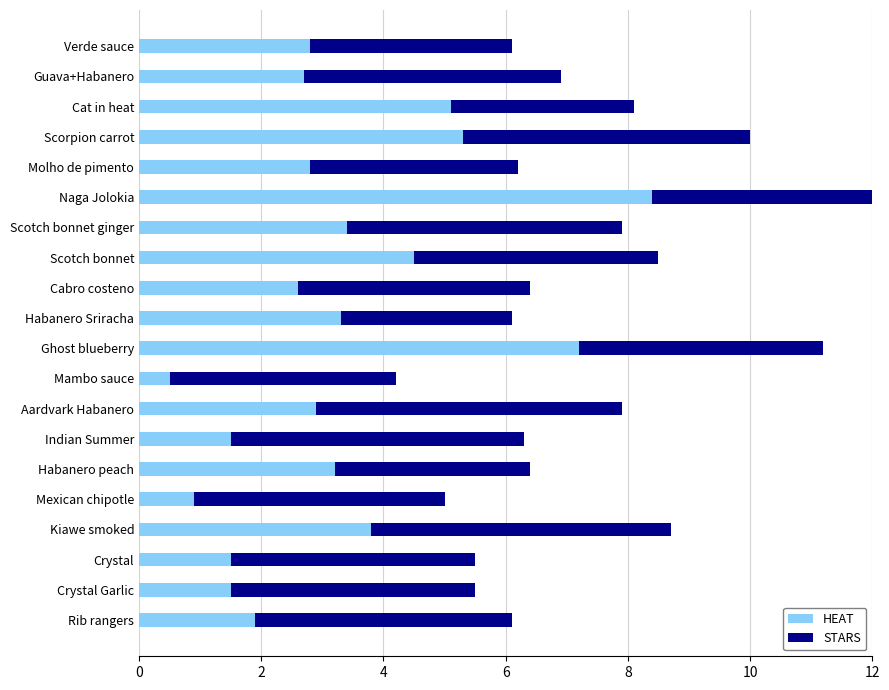

What is the value of the HEAT bar at the 18th from the left?

5.1